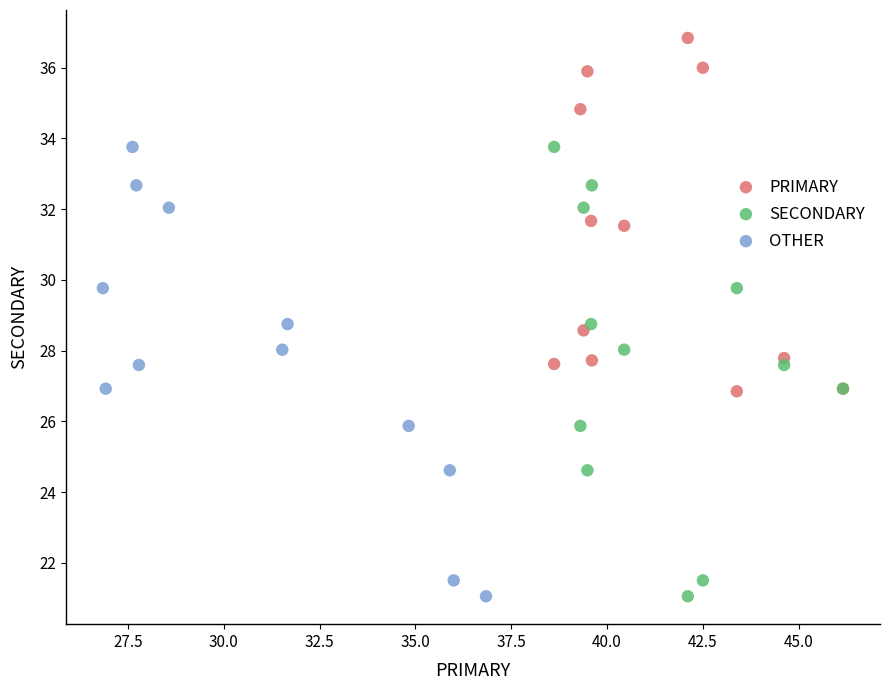

Which series contains the highest Y value?

PRIMARY